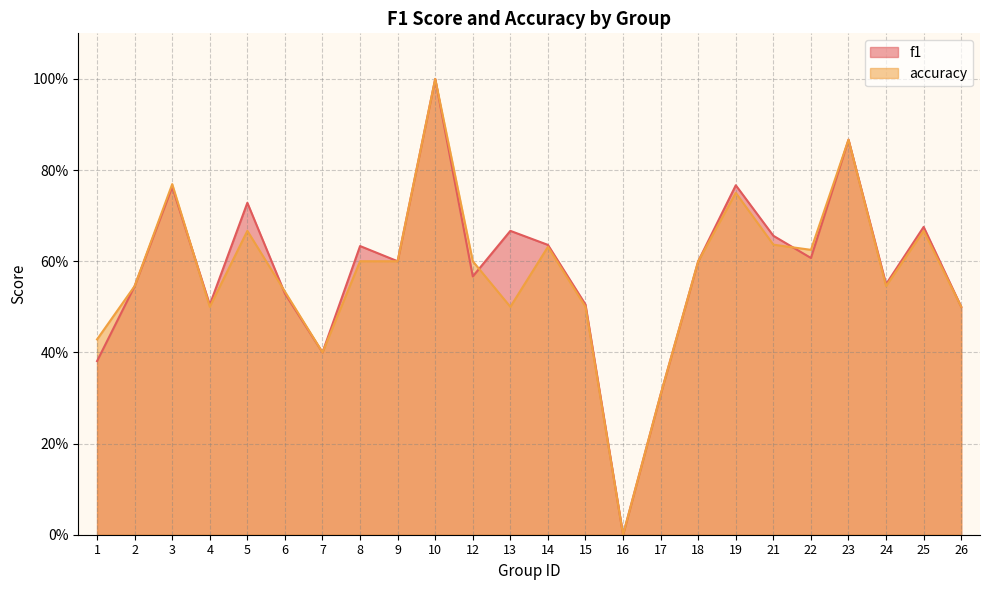

List the labels in order of f1 value, smallest first.

16, 17, 1, 7, 26, 4, 15, 6, 2, 24, 12, 9, 18, 22, 8, 14, 21, 13, 25, 5, 3, 19, 23, 10